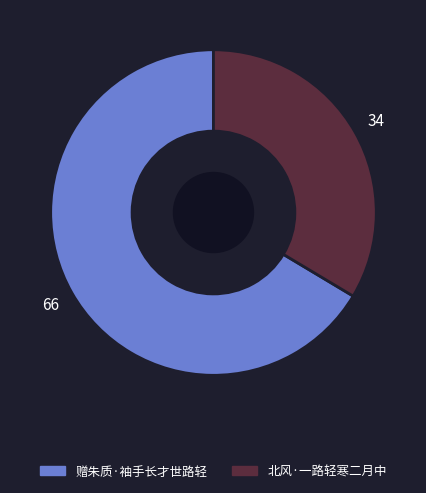

Is there any slice that represents more than half of the pie?

Yes